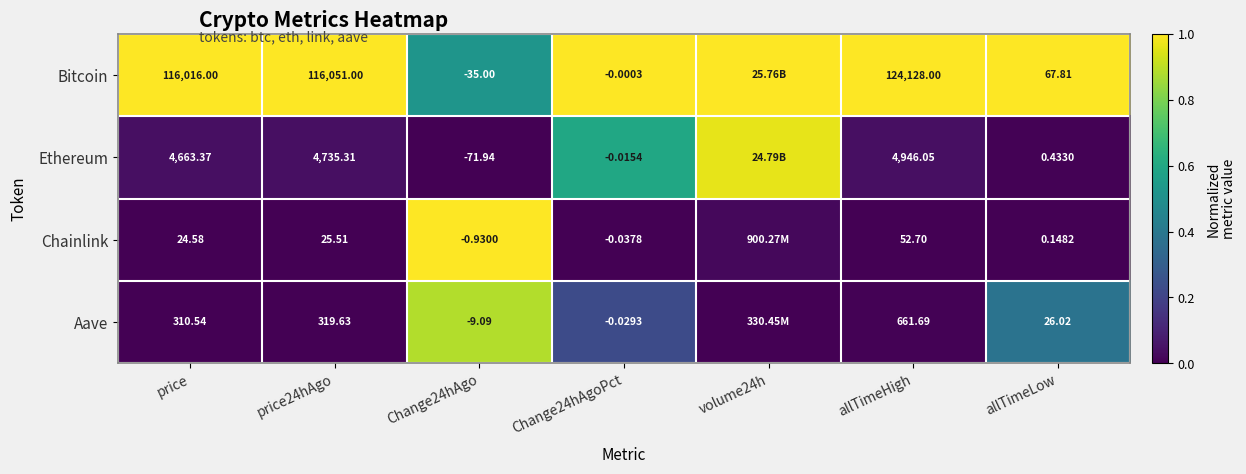

Rank the series at allTimeLow from lowest to highest value.

Chainlink, Ethereum, Aave, Bitcoin